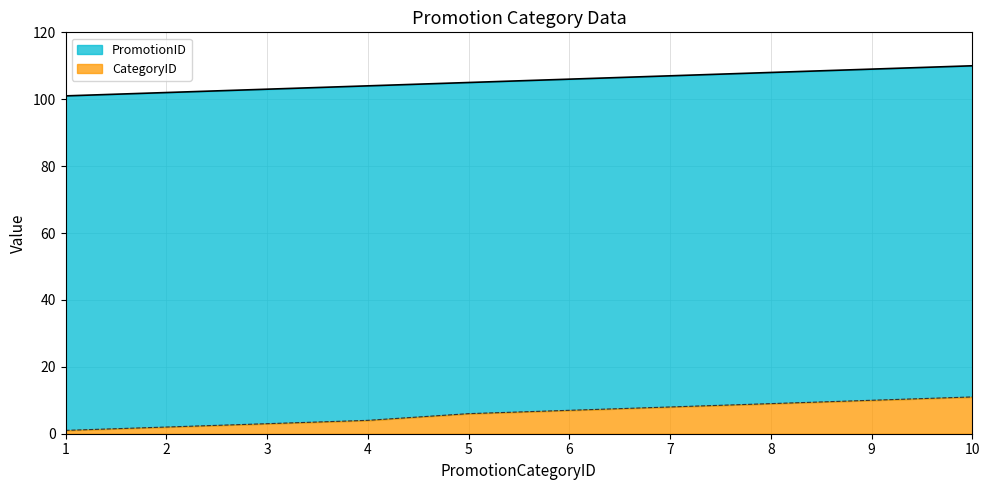

What is the lowest value of the PromotionID (line) series?

101